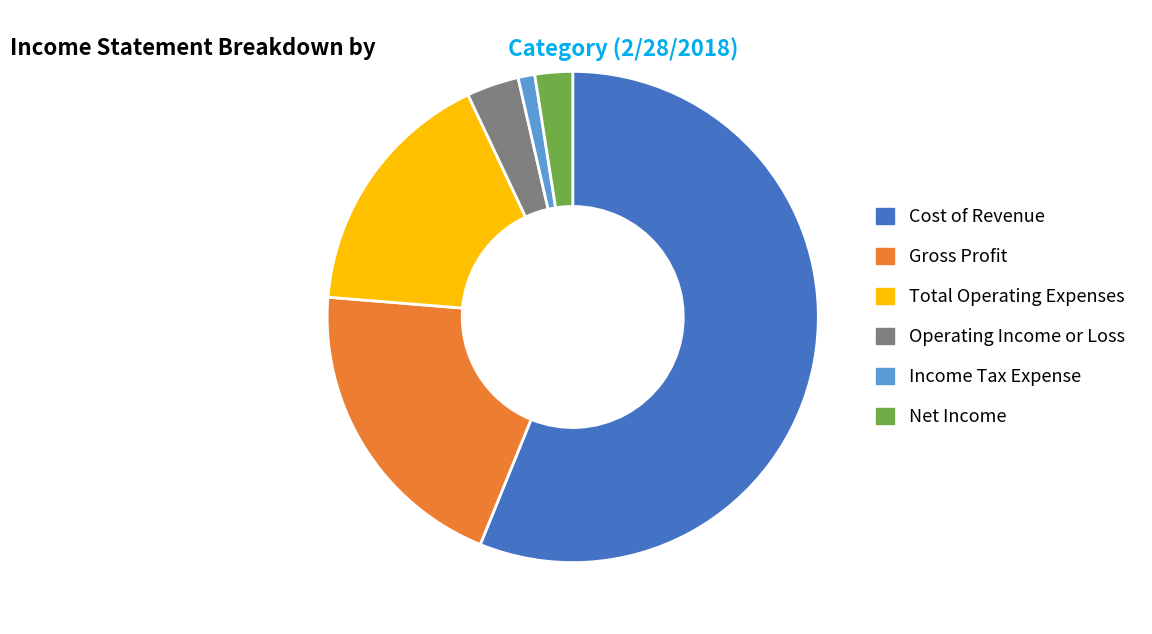

Do Gross Profit and Net Income together represent more than half of the pie?

No